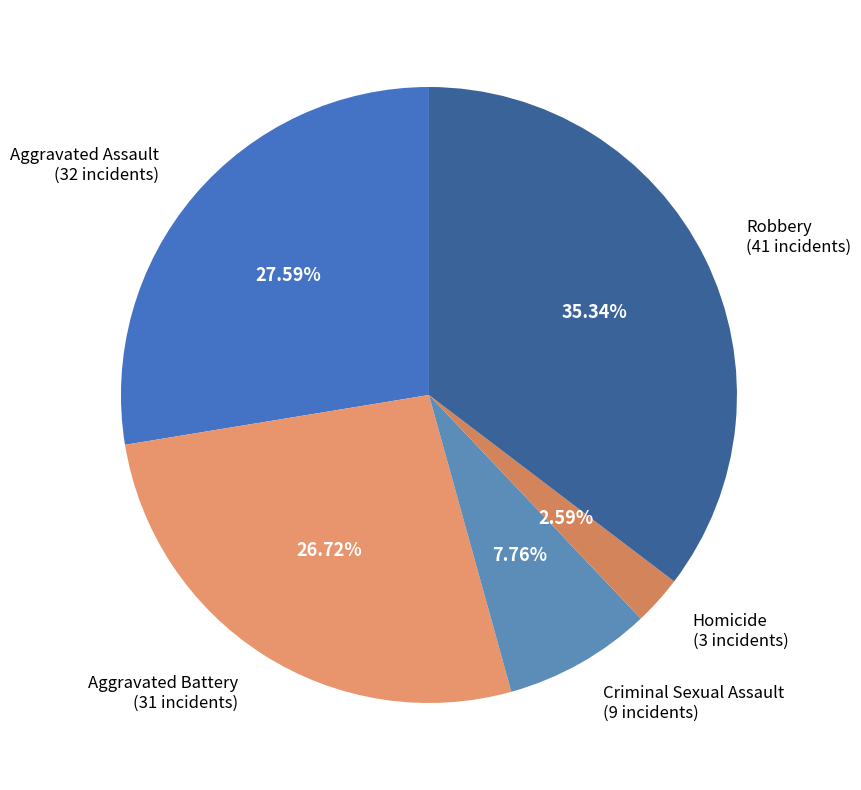

What is the total percentage of Aggravated Battery and Homicide?

29.3%